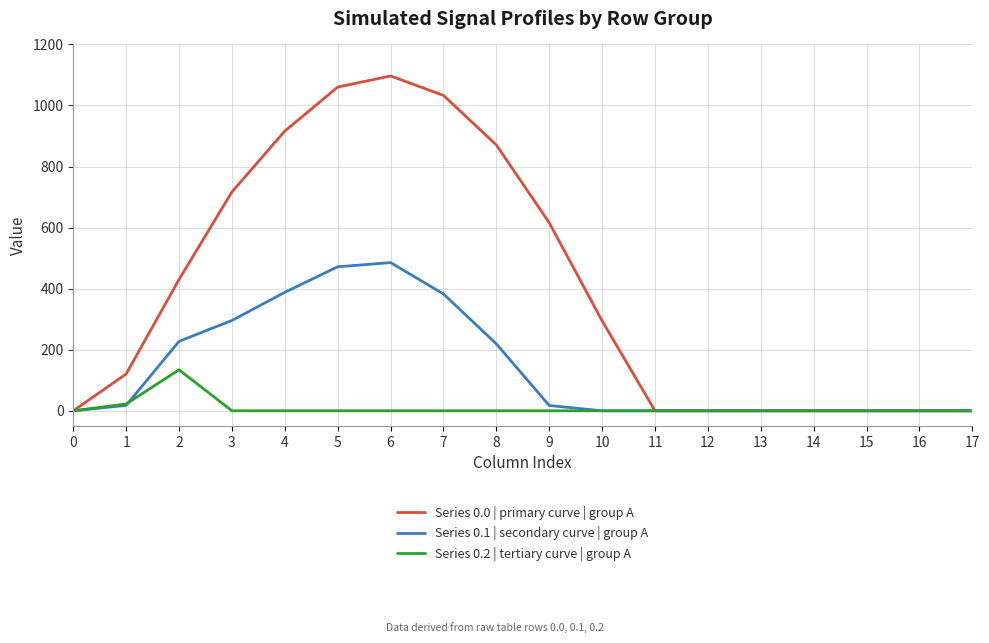

What is the average value of the Series 0.2 | tertiary curve | group A series?

8.7